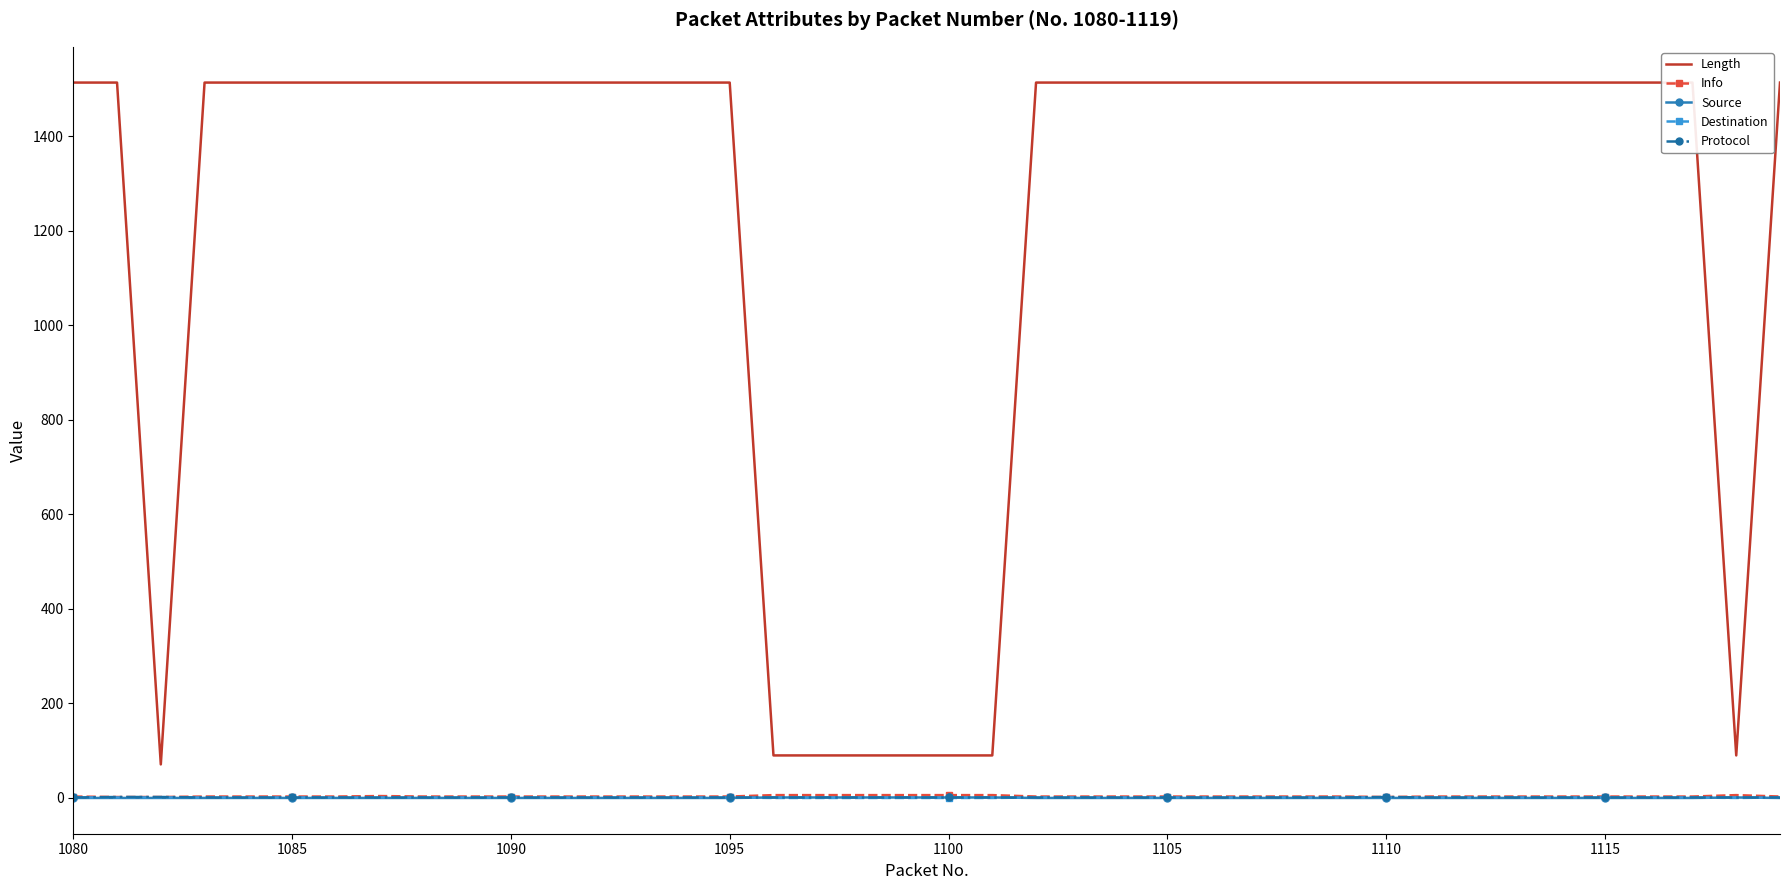

What is the sum of all Protocol values?

43